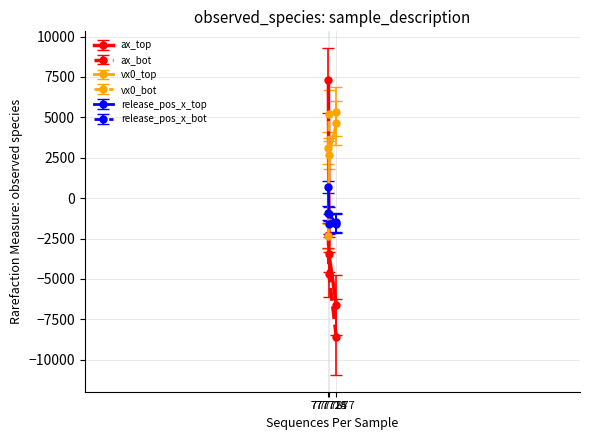

Where does the release_pos_x_bot series first go above -927?

777714